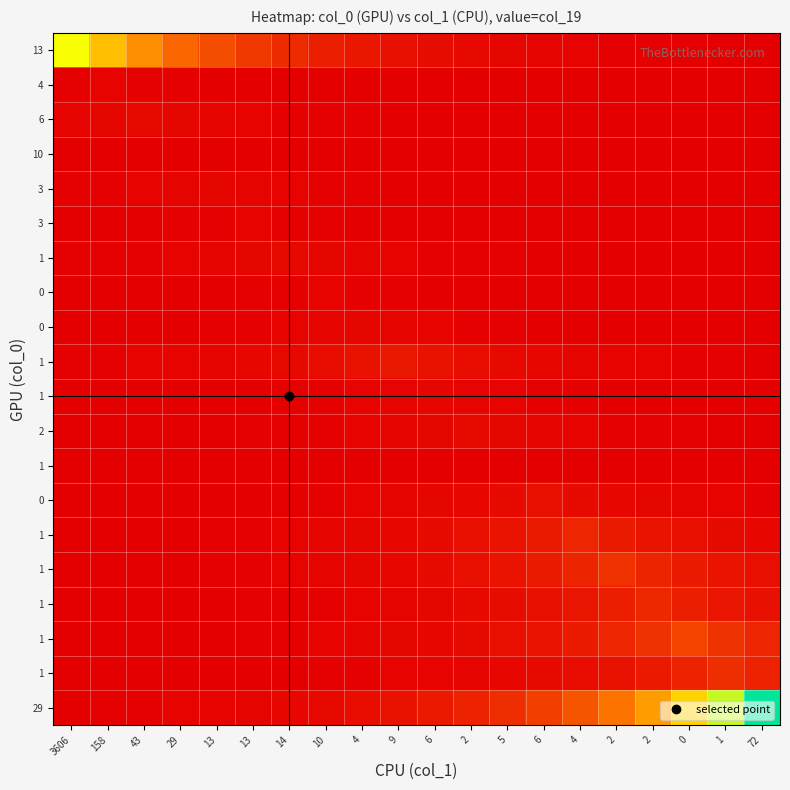

What is the maximum value shown in the chart?

1.0